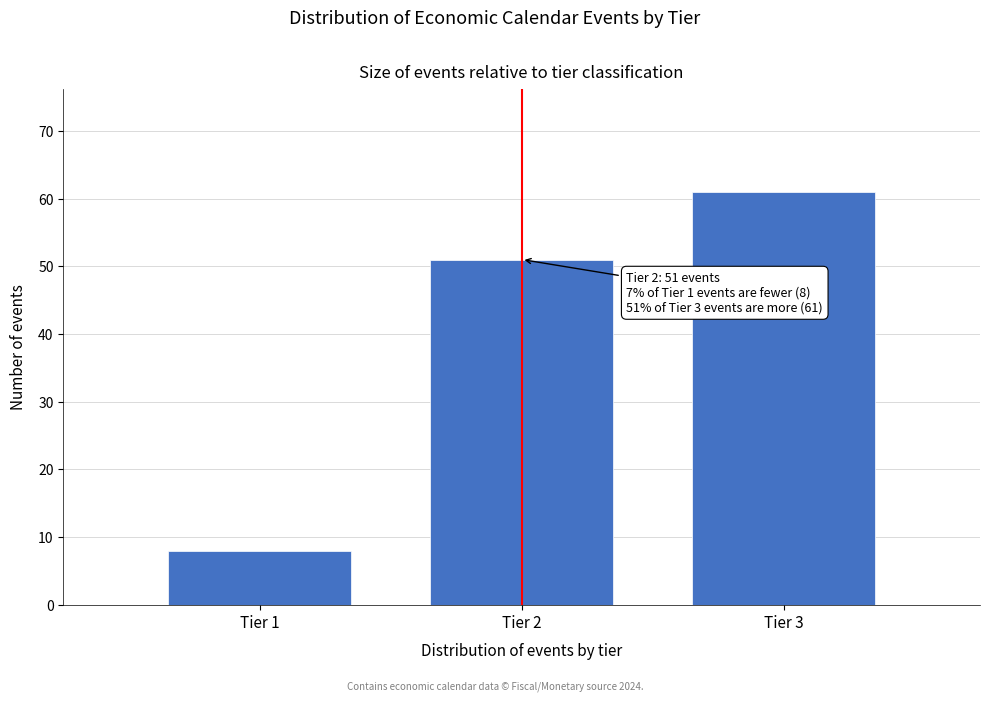

Reading left to right, extract all data points from this chart.

Tier 1=8	Tier 2=51	Tier 3=61